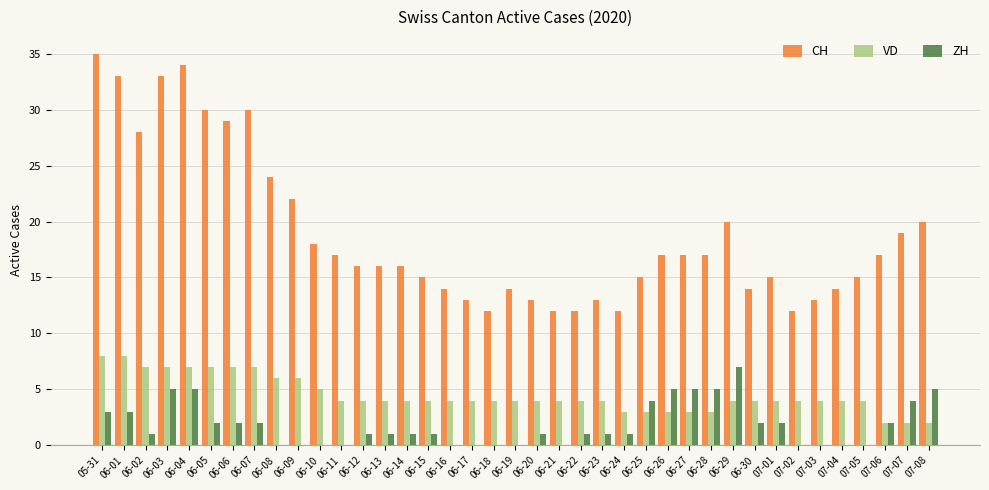

Is it true that CH equals 52 at 06-01?

False